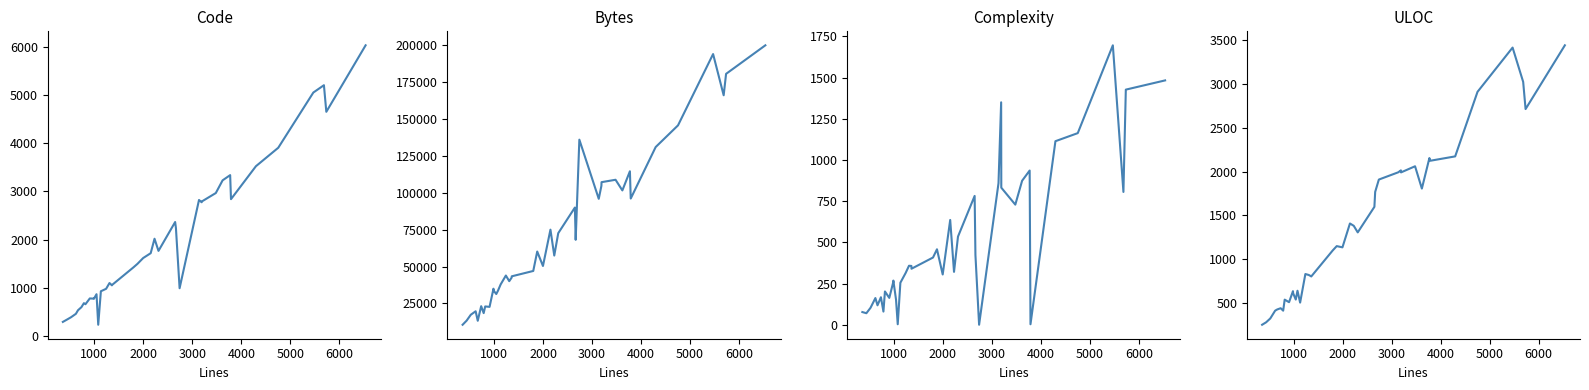

Reading left to right, what are all the values shown in this chart?

Code: 292	339	389	460	534	598	681	659	779	775	771	867	233	928	979	1099	1051	1058	1425	1497	1618	1718	2018	1766	2365	2240	991	2822	2775	2791	2966	3230	3338	2839	3523	3906	5052	5204	4652	6032
Bytes: 10614	13404	17386	19726	13301	23171	18476	23006	22709	35002	33719	31406	33660	37869	43919	40107	42514	43385	47009	60150	50379	74965	57447	72569	89925	68080	135858	95821	104601	107092	108712	101509	114468	96014	130855	145524	193764	165868	180370	199690
Complexity: 77	70	103	162	118	167	80	202	163	258	268	153	3	255	314	358	357	340	408	458	305	636	321	535	782	424	0	859	1350	832	729	874	936	3	1114	1163	1696	806	1427	1483
ULOC: 249	277	321	410	424	438	410	536	507	633	610	537	638	502	829	818	803	801	1099	1148	1134	1407	1380	1305	1597	1768	1909	1992	2014	1991	2061	1806	2155	2124	2174	2912	3418	3026	2715	3444